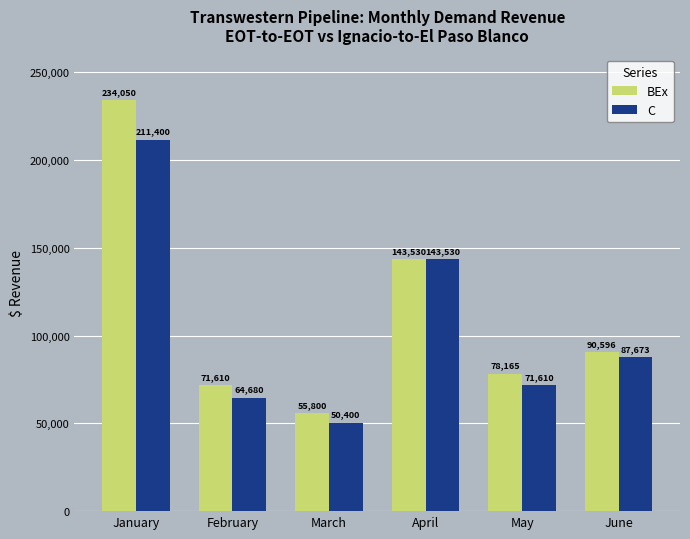

What is the value of the BEx bar at the 6th from the left?

90596